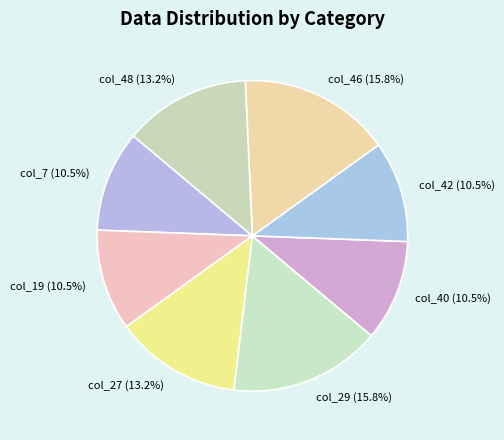

To the nearest percent, what is the combined percentage of col_29 and col_48?

29%